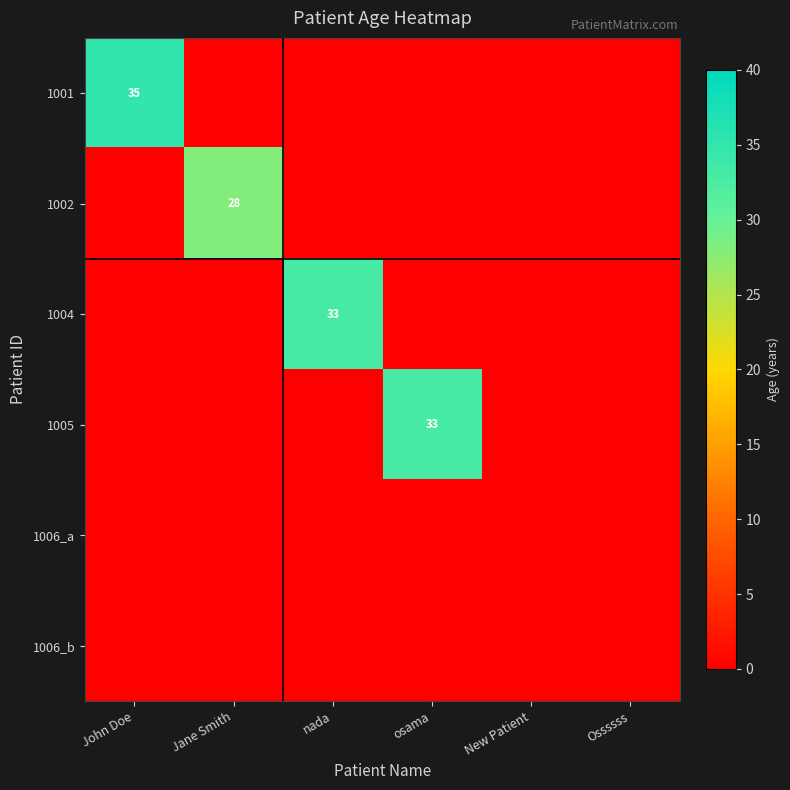

The value of 1004 at nada is 55.1. True or false?

False